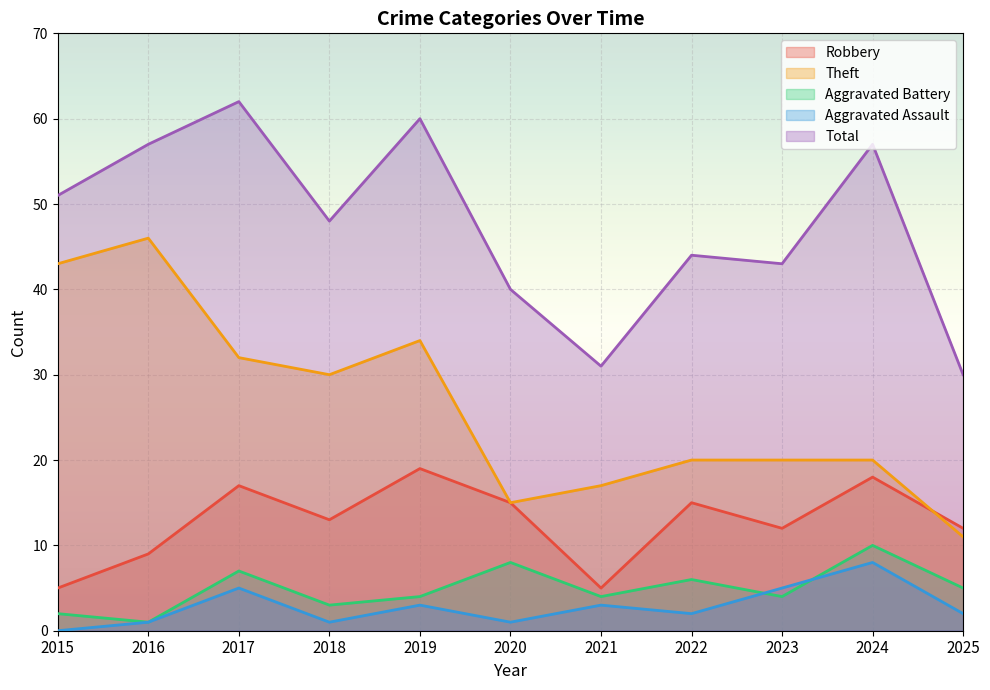

At which label is Aggravated Assault closest to 4?

2017